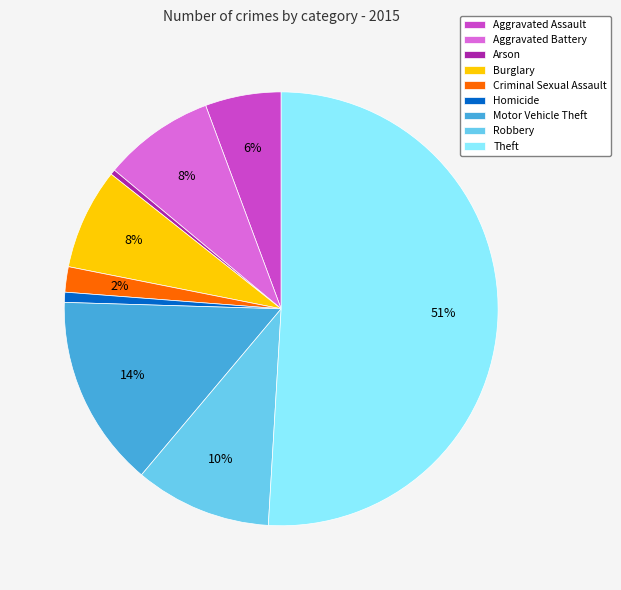

What is the largest slice in the pie chart?

Theft